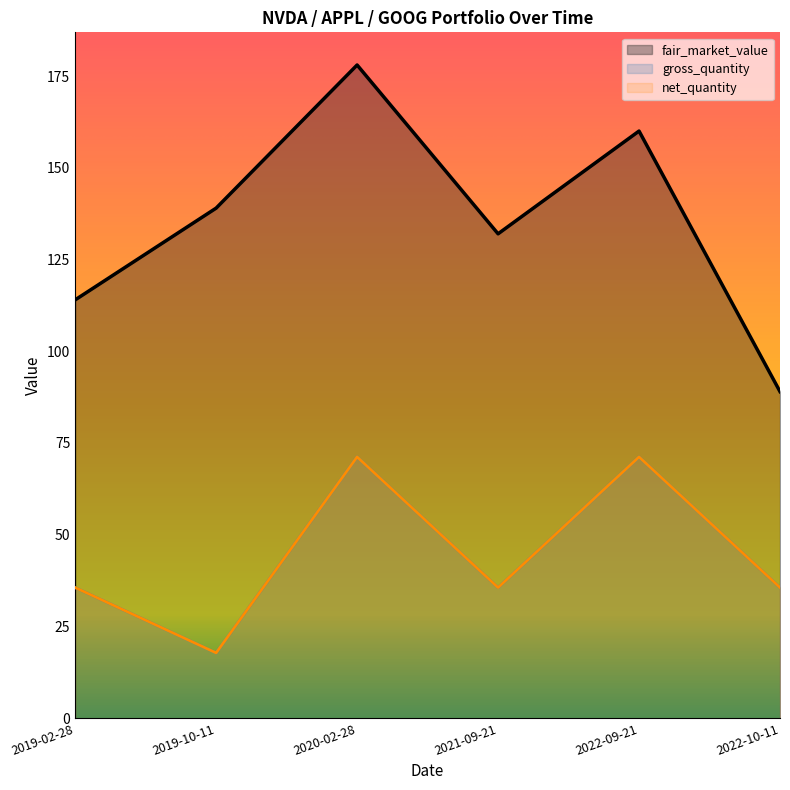

What is the minimum value shown in the chart?

17.8